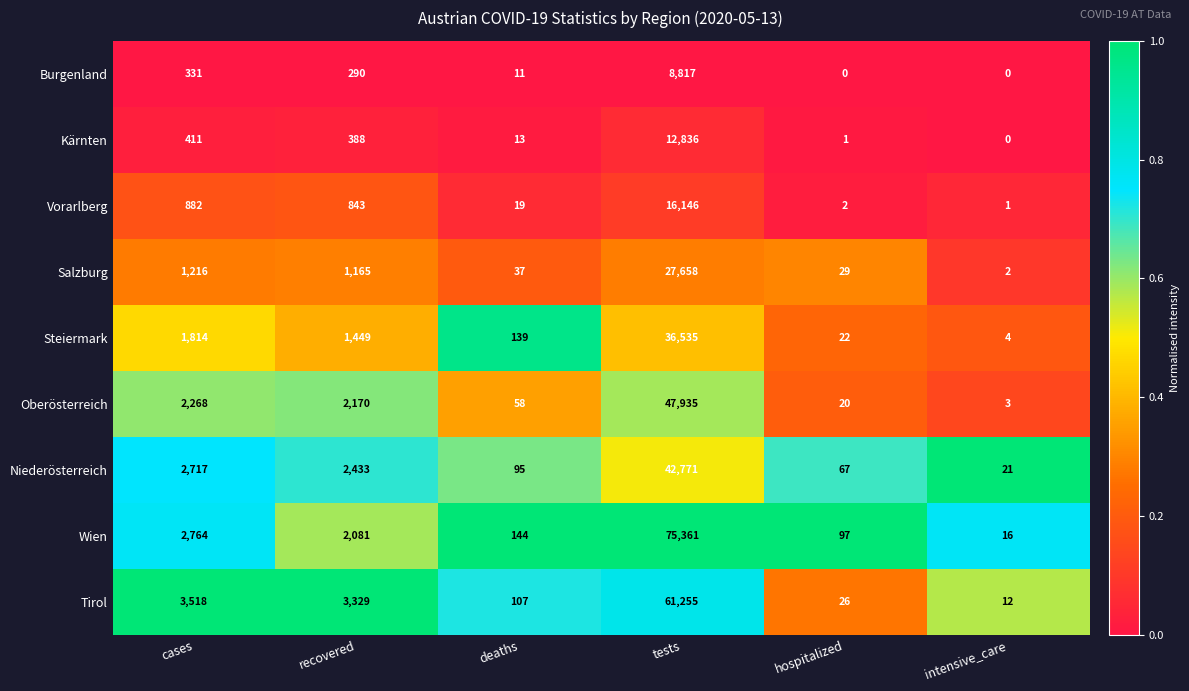

List the series in order of their peak value, lowest first.

Burgenland, Kärnten, Vorarlberg, Salzburg, Steiermark, Niederösterreich, Oberösterreich, Tirol, Wien